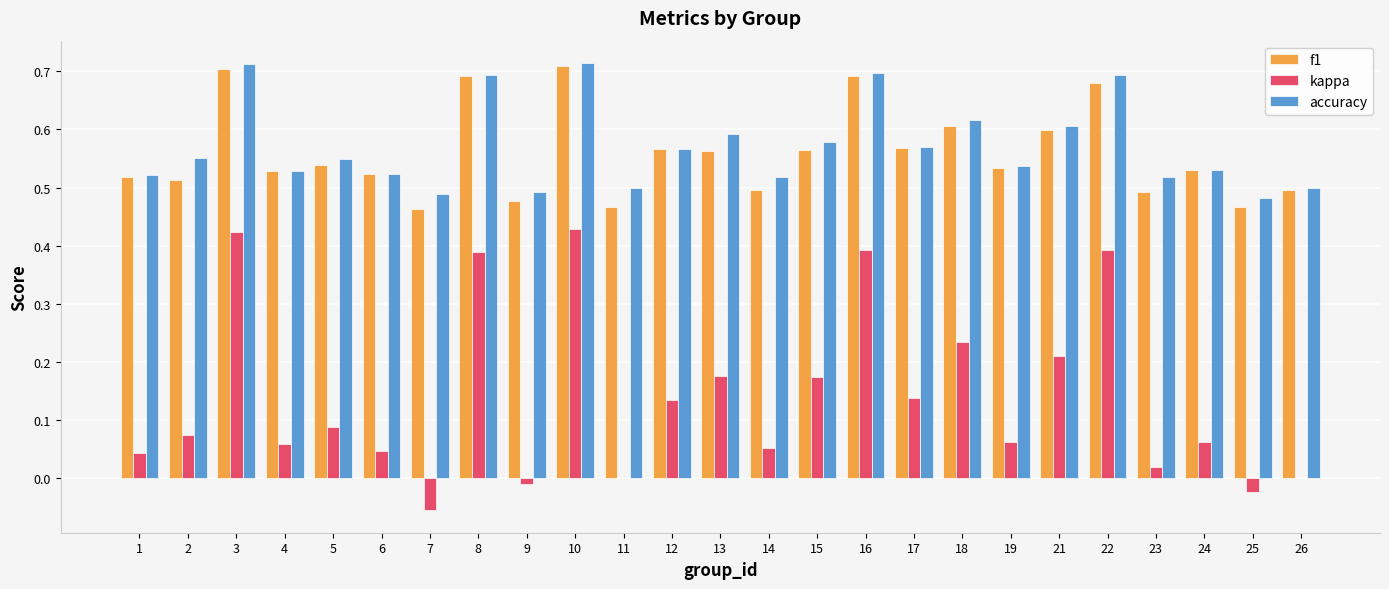

Between 13 and 19, which series saw the biggest shift?

kappa